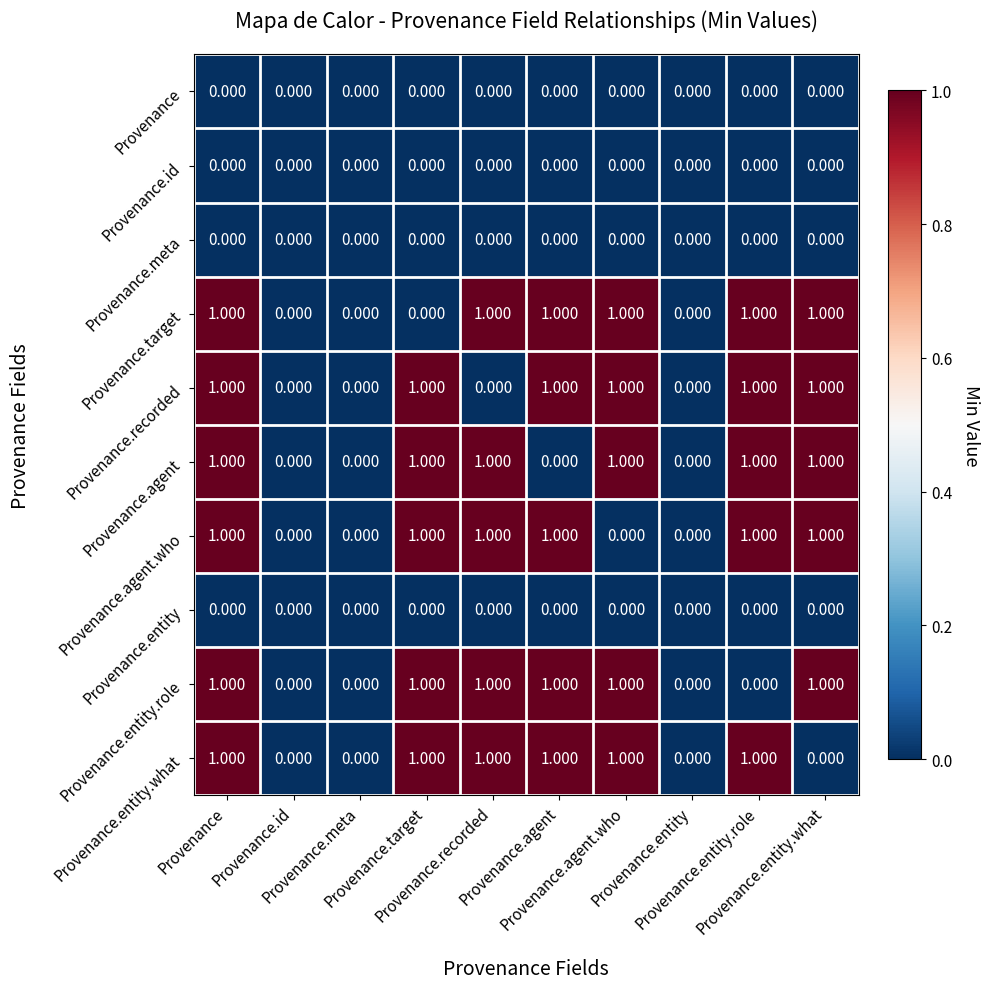

How many data points does each series have?

10